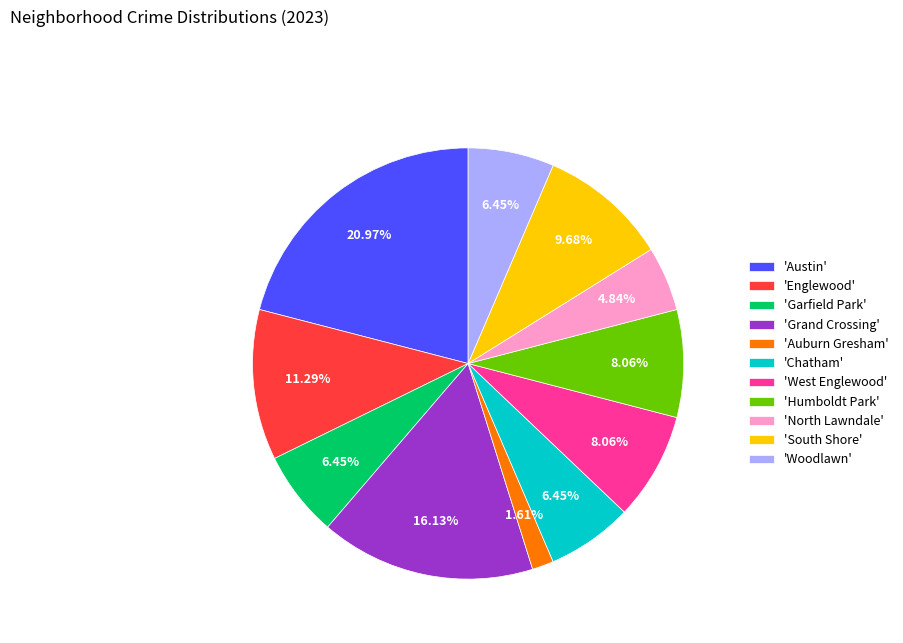

To the nearest percent, what is the average slice percentage?

9%